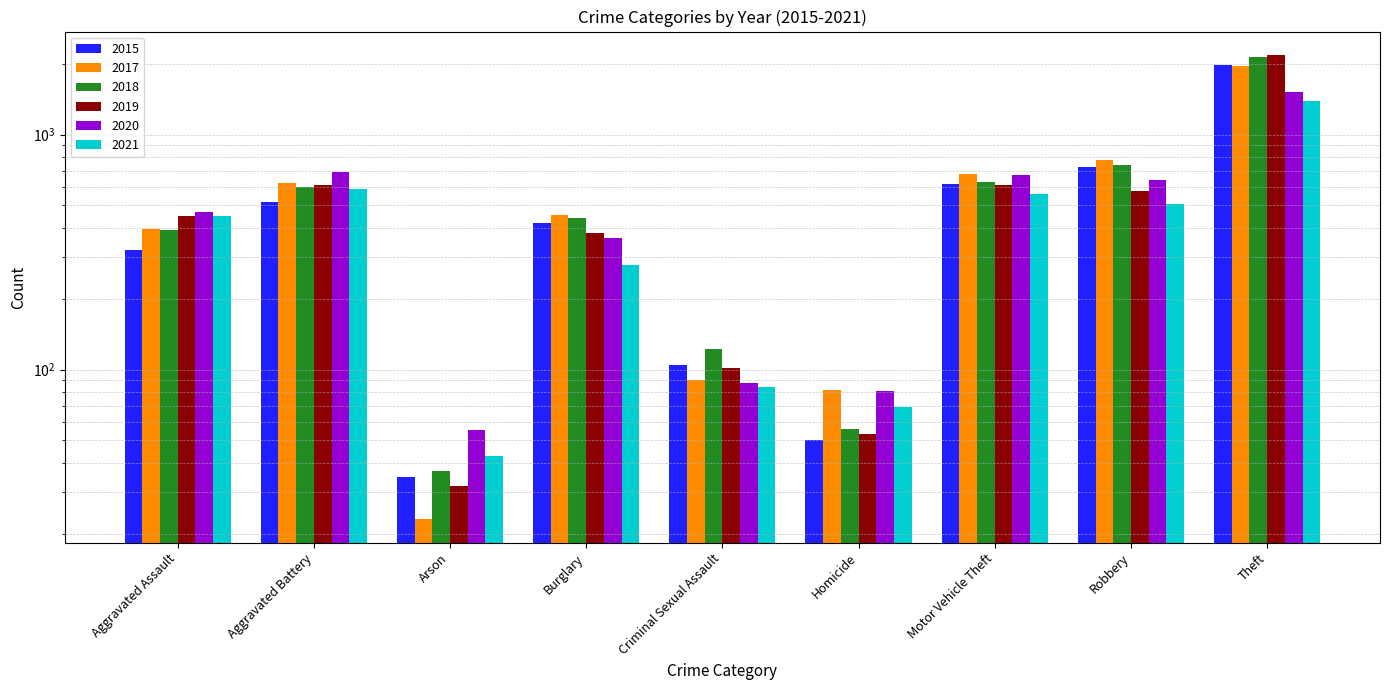

Reading right to left, transcribe all the data shown in this chart.

2015: Theft=1981	Robbery=726	Motor Vehicle Theft=614	Homicide=50	Criminal Sexual Assault=105	Burglary=422	Arson=35	Aggravated Battery=515	Aggravated Assault=323
2017: Theft=1968	Robbery=780	Motor Vehicle Theft=680	Homicide=82	Criminal Sexual Assault=90	Burglary=453	Arson=23	Aggravated Battery=623	Aggravated Assault=396
2018: Theft=2140	Robbery=741	Motor Vehicle Theft=631	Homicide=56	Criminal Sexual Assault=122	Burglary=443	Arson=37	Aggravated Battery=600	Aggravated Assault=392
2019: Theft=2190	Robbery=577	Motor Vehicle Theft=611	Homicide=53	Criminal Sexual Assault=102	Burglary=383	Arson=32	Aggravated Battery=608	Aggravated Assault=452
2020: Theft=1518	Robbery=639	Motor Vehicle Theft=675	Homicide=81	Criminal Sexual Assault=88	Burglary=363	Arson=55	Aggravated Battery=691	Aggravated Assault=468
2021: Theft=1392	Robbery=506	Motor Vehicle Theft=560	Homicide=69	Criminal Sexual Assault=84	Burglary=280	Arson=43	Aggravated Battery=587	Aggravated Assault=452